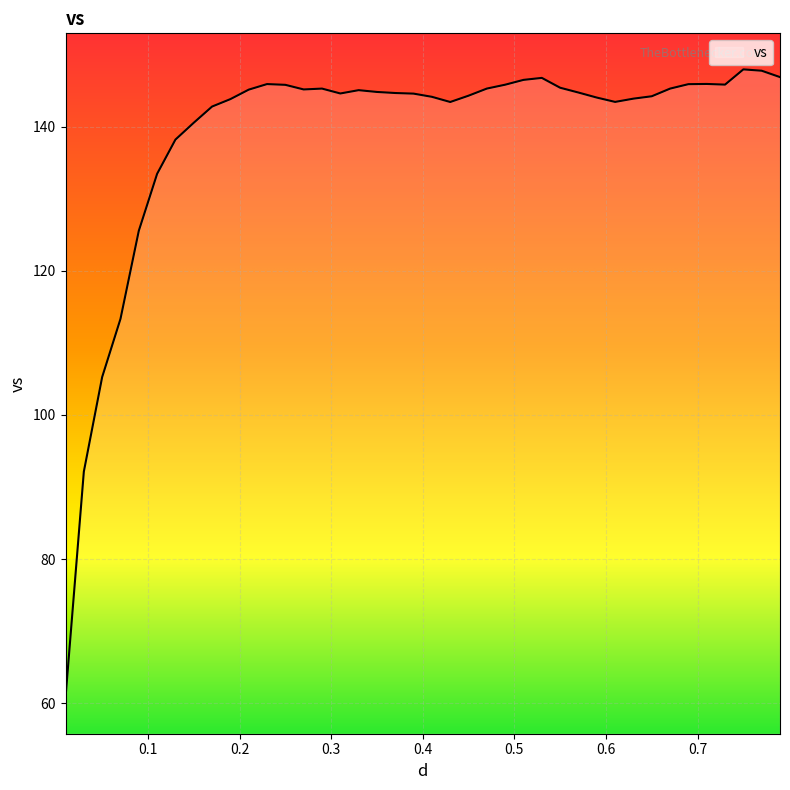

What is the greatest value displayed?

147.9